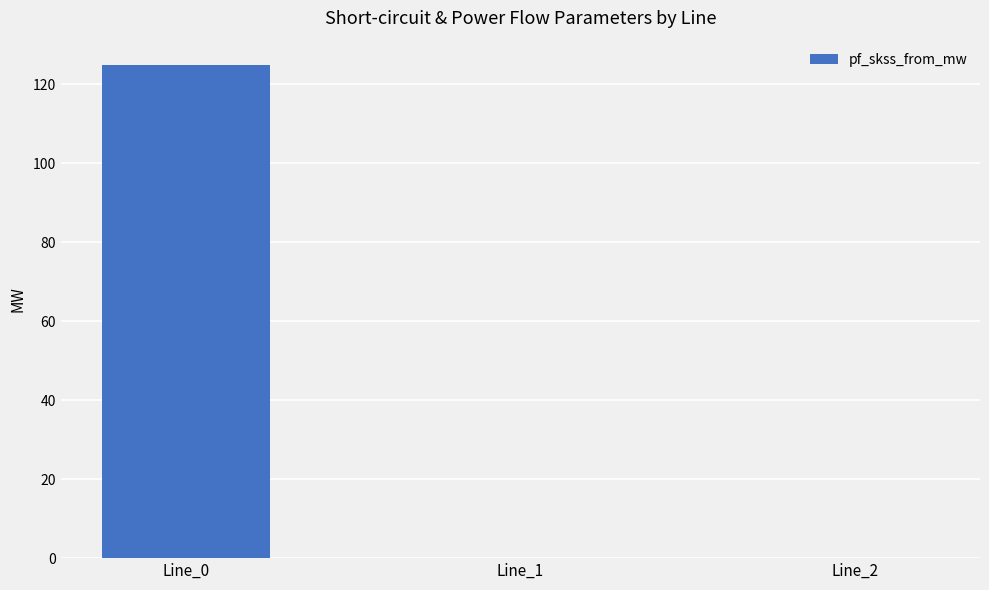

What is the sum of all values?

124.8